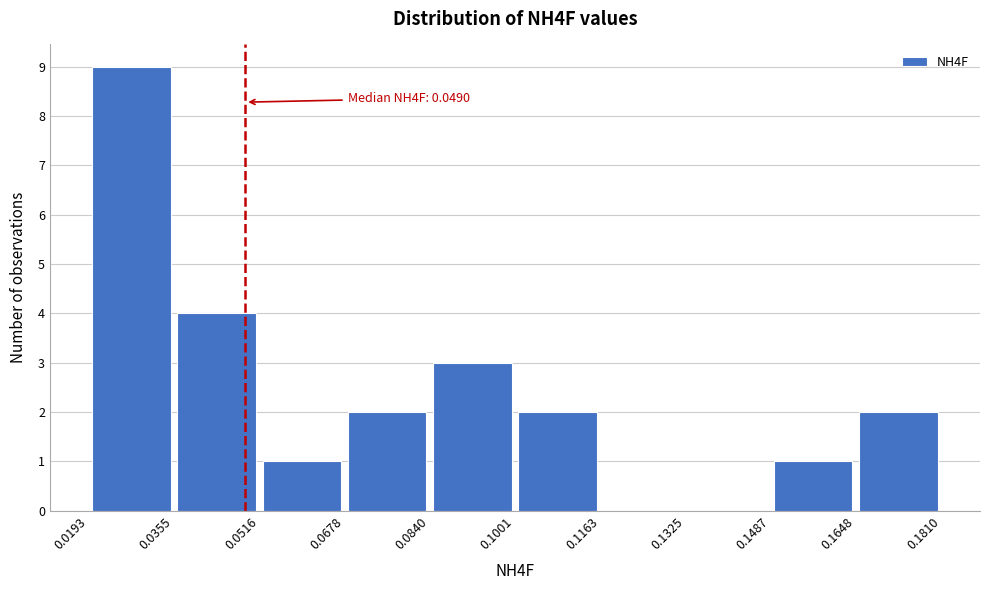

Over which range of the x-axis is the bar tallest?

0.0193 to 0.0355